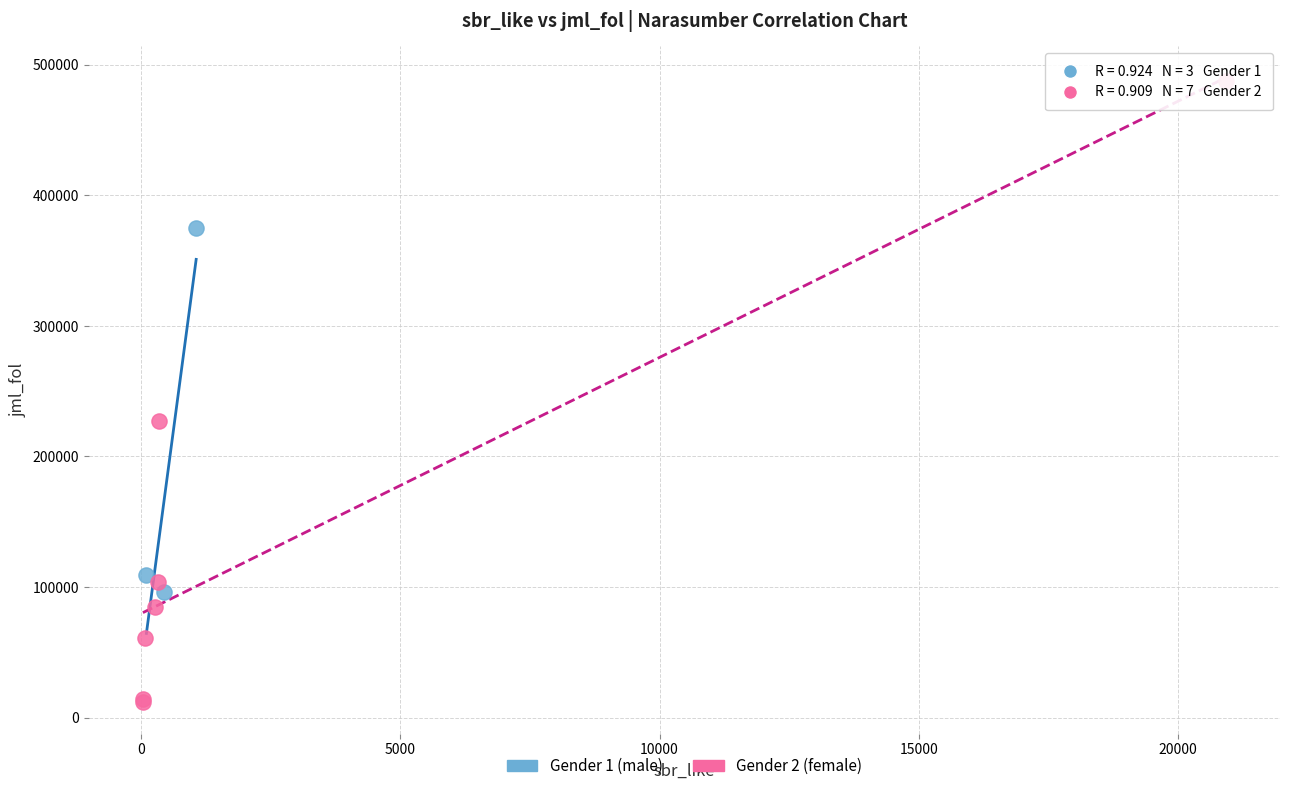

Which series has the widest spread of Y values?

Gender 2 (female)